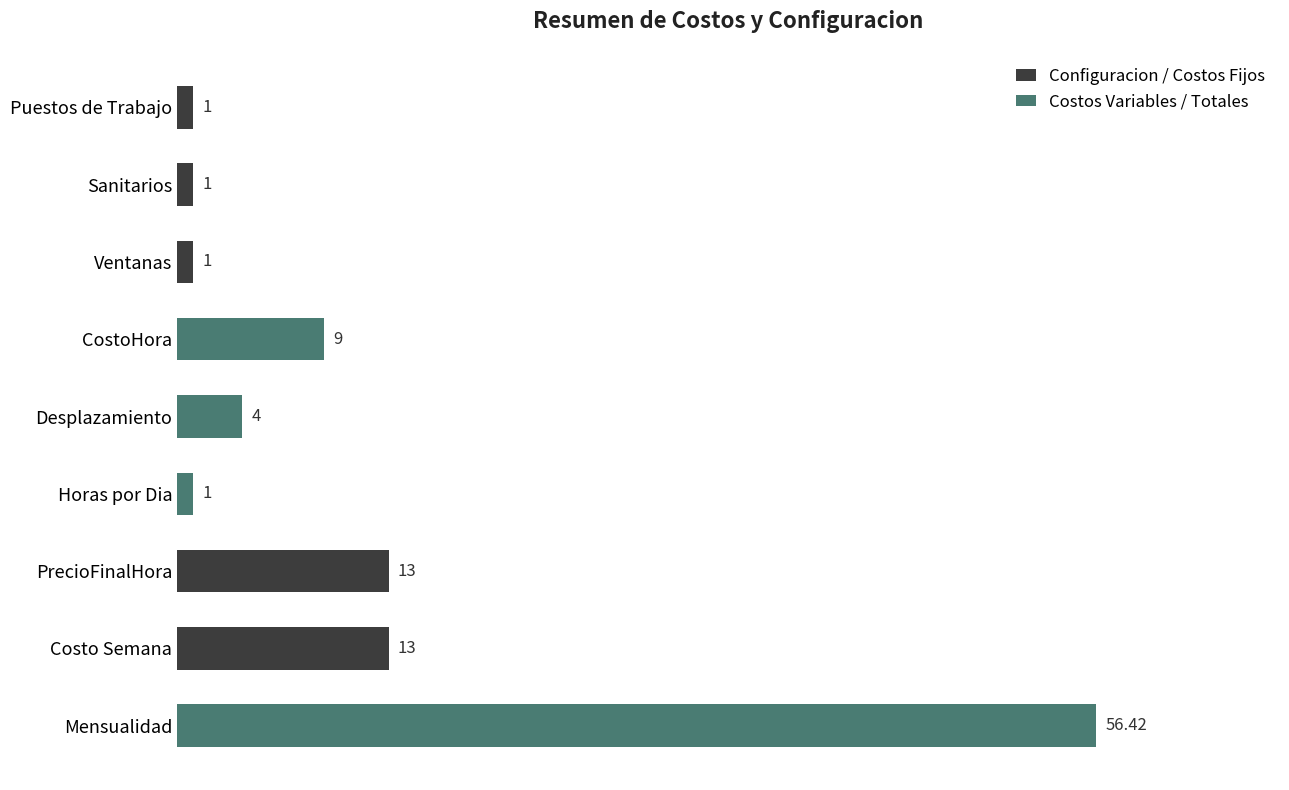

Which has a higher value, Costo Semana or Puestos de Trabajo?

Costo Semana